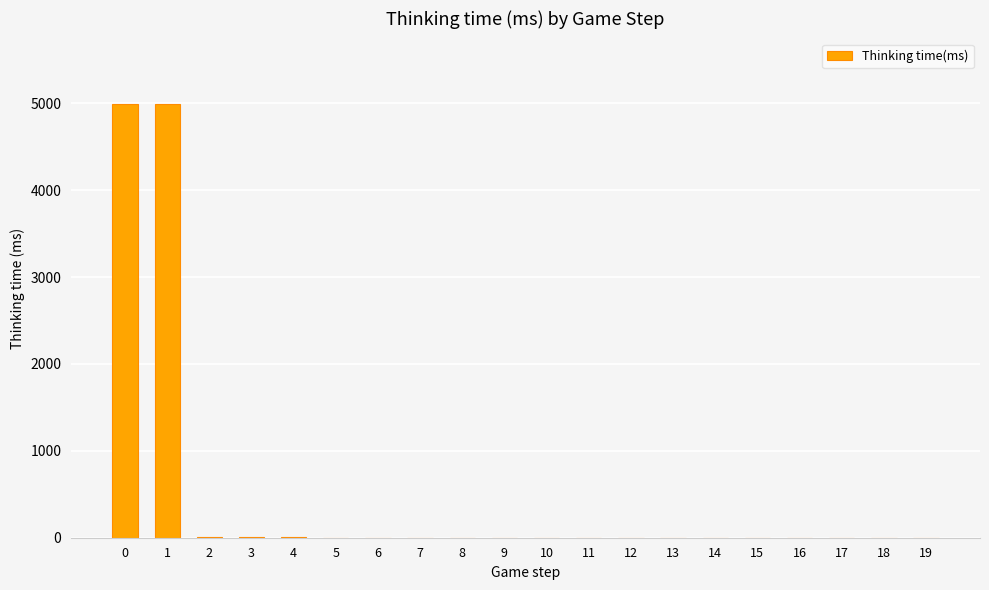

True or false: the data shows 1 at 17.

True